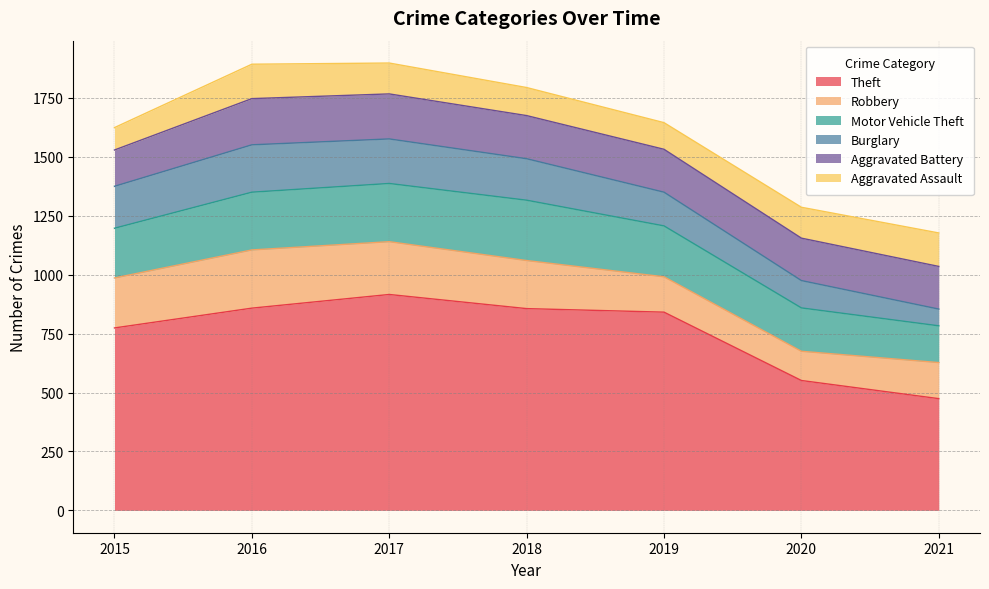

How many intersections are there between Burglary and Aggravated Battery?

1